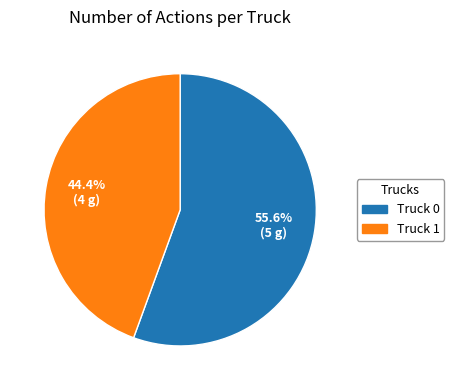

What is the smallest slice in the pie chart?

Truck 1